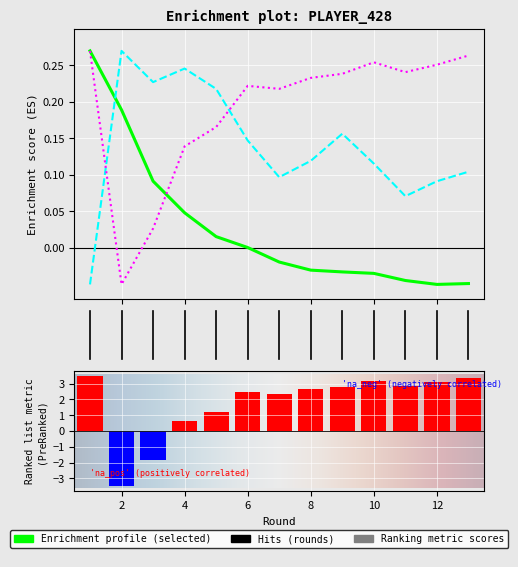

How many values in the transfers_in series exceed 0?

12